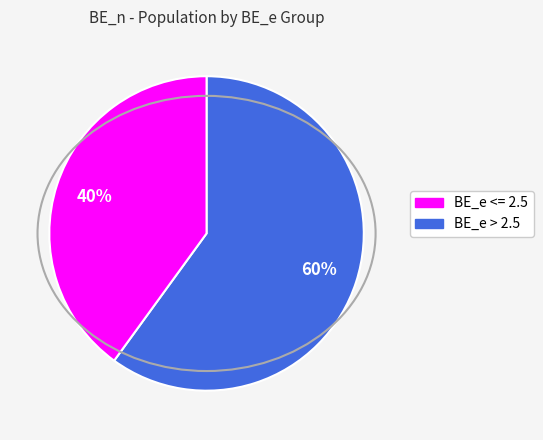

To the nearest percent, what is the average slice percentage?

50%